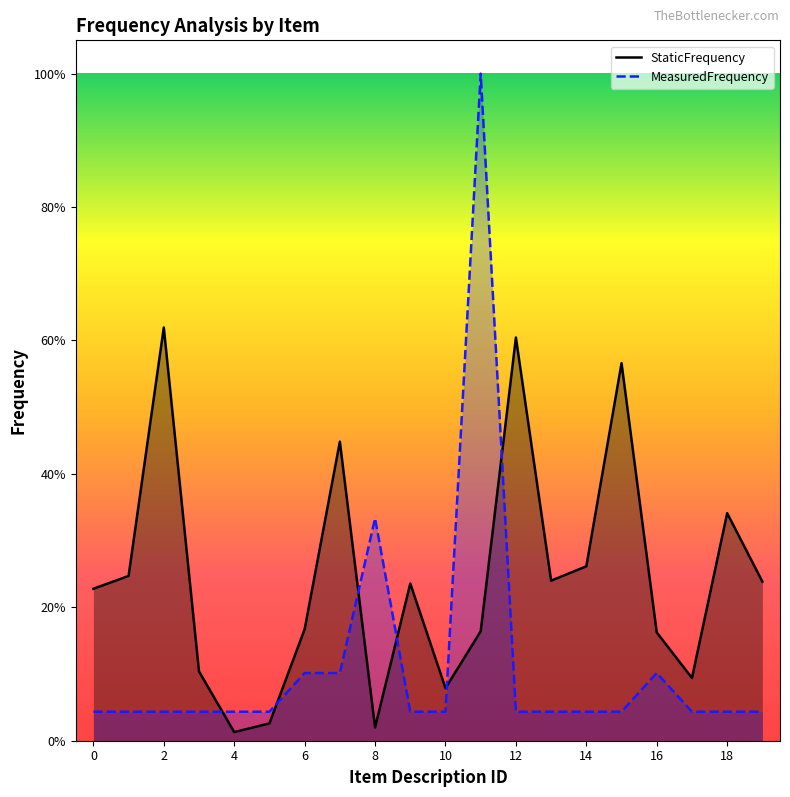

At which label does StaticFrequency reach its peak?

2